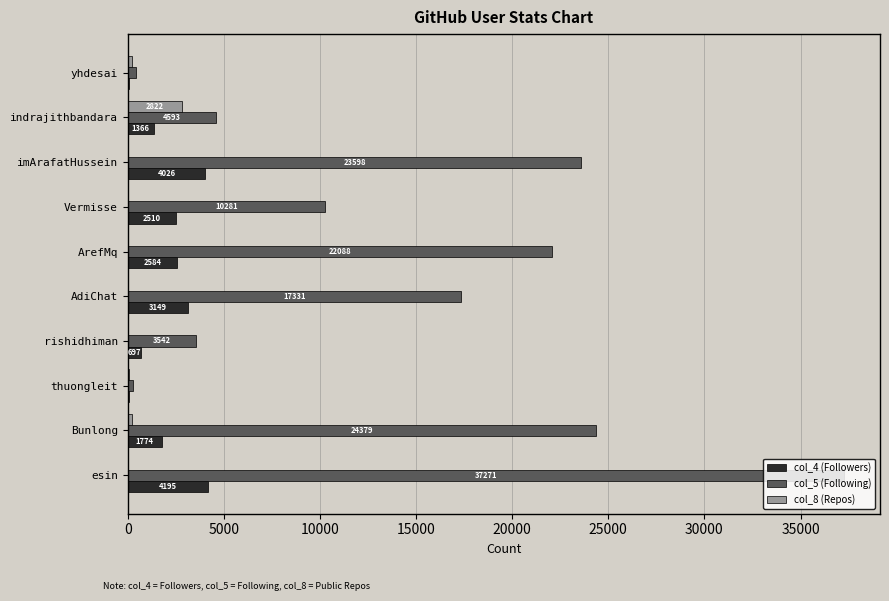

Is the value of col_8 (Repos) at imArafatHussein greater than the value of col_4 (Followers) at thuongleit?

No